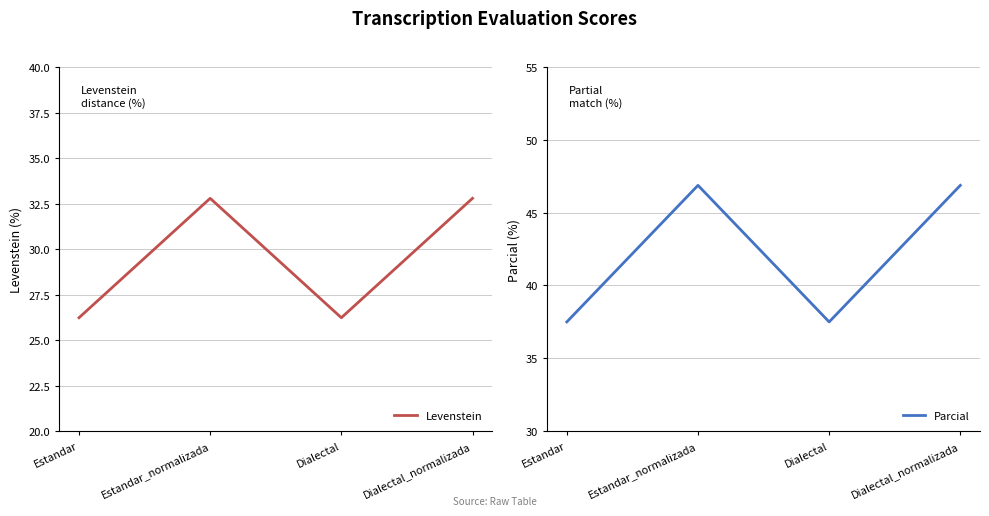

What position from the right is Dialectal_normalizada?

1